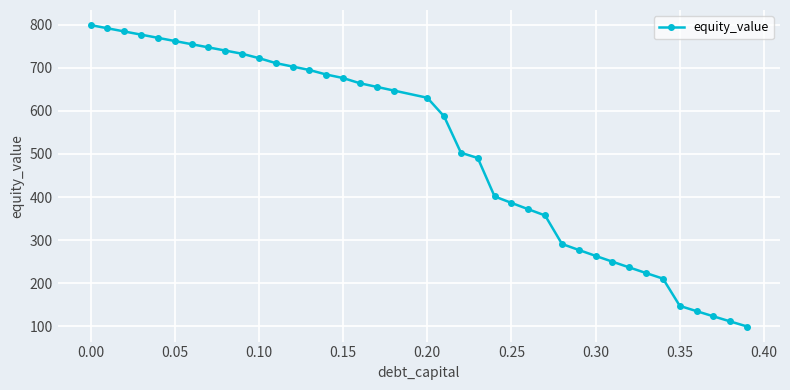

How many data points does each series have?

39